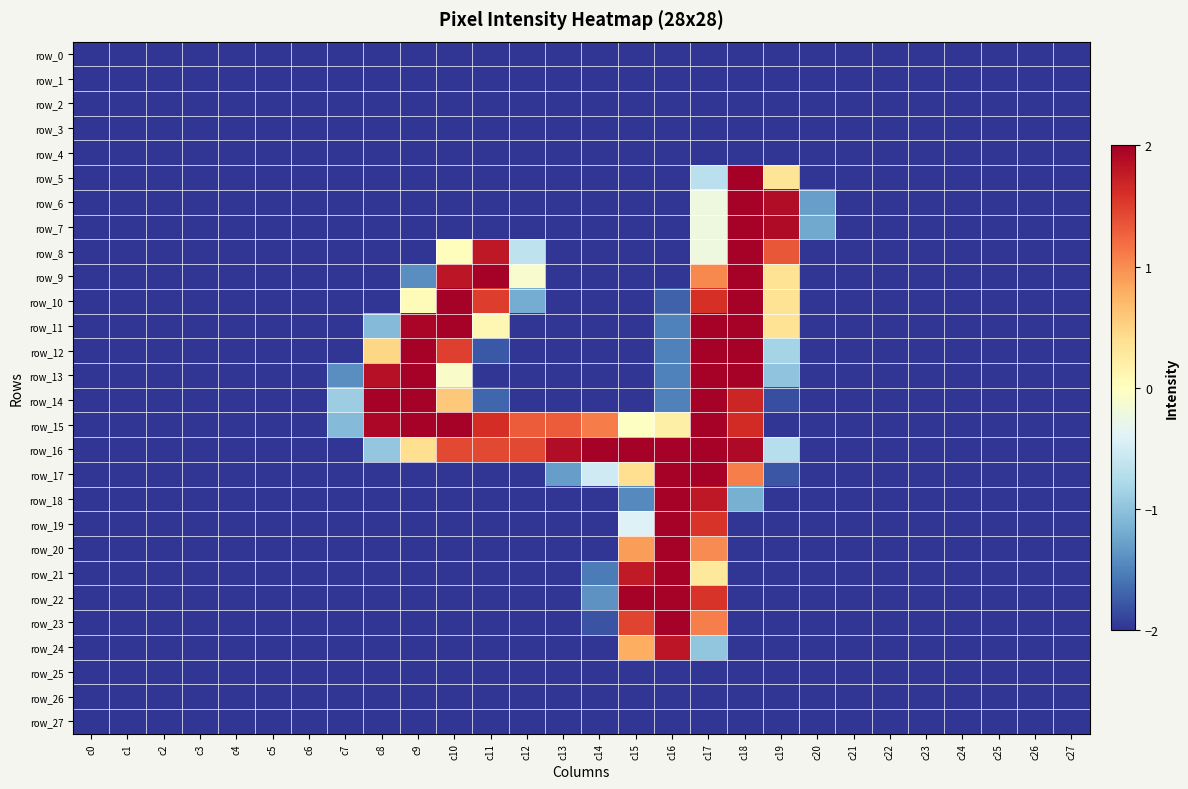

Is the value of row_1 at c0 greater than the value of row_17 at c11?

No